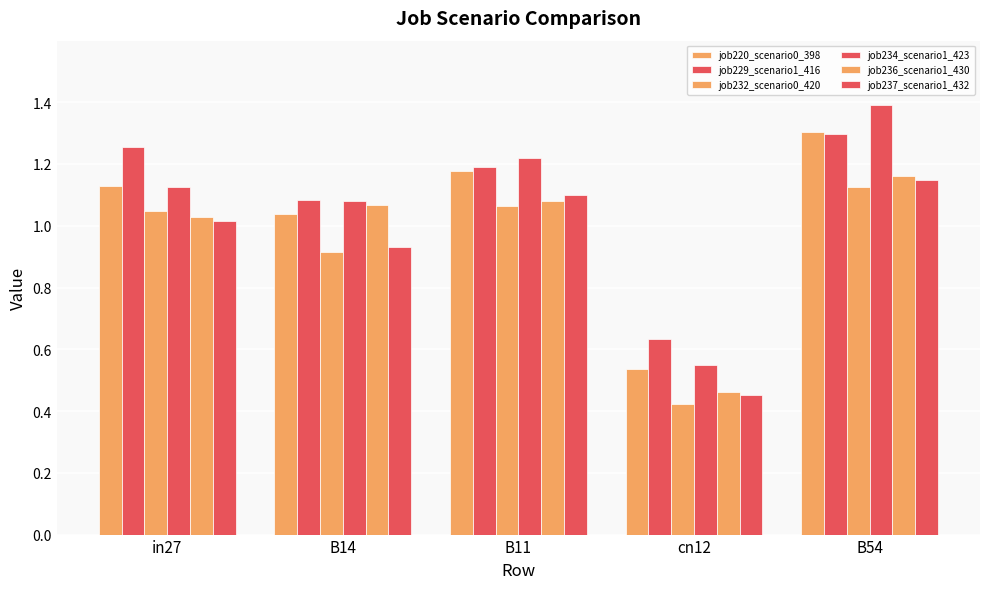

Read the job229_scenario1_416 value at B14.

1.1